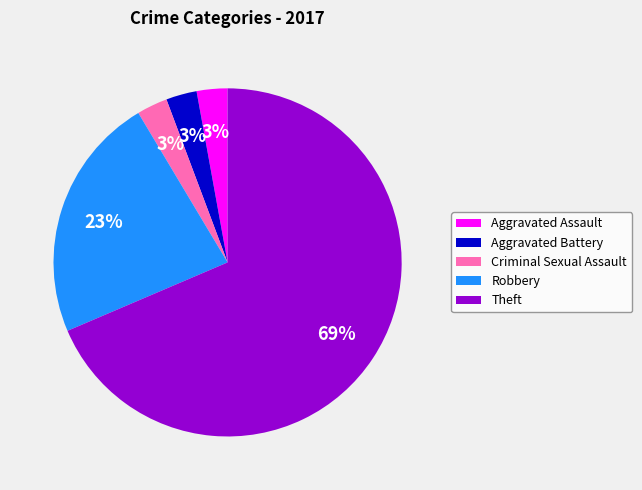

Is there a majority slice in this chart?

Yes